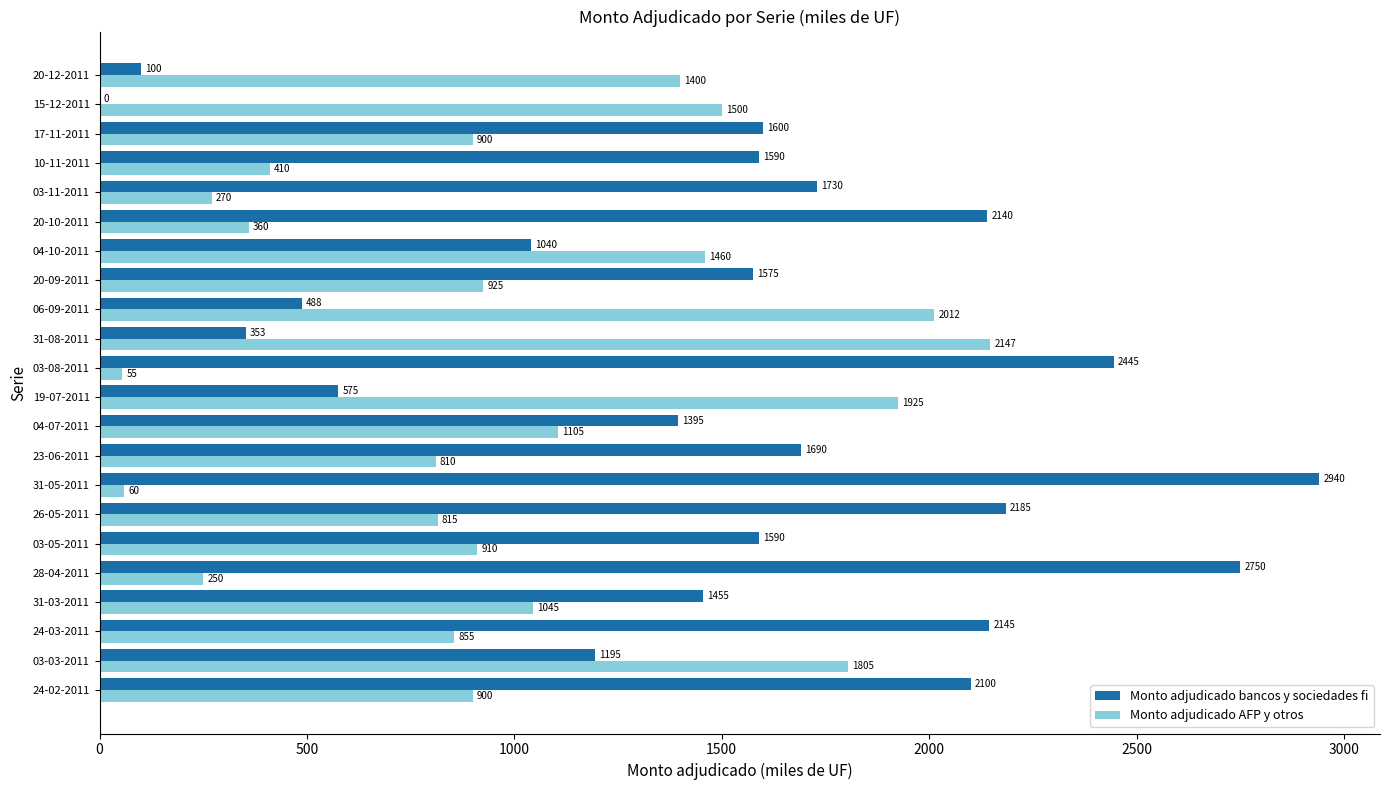

The Monto adjudicado bancos y sociedades fi series shows 339 at 06-09-2011. True or false?

False